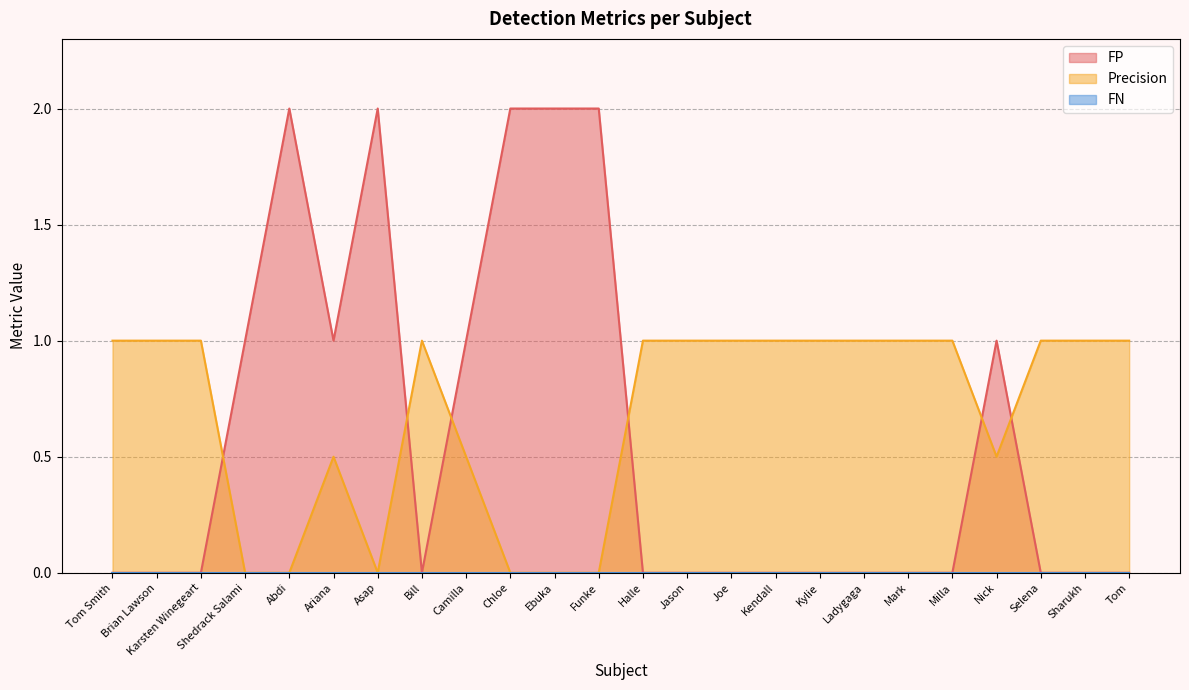

Where is the first local maximum for Precision?

Ariana